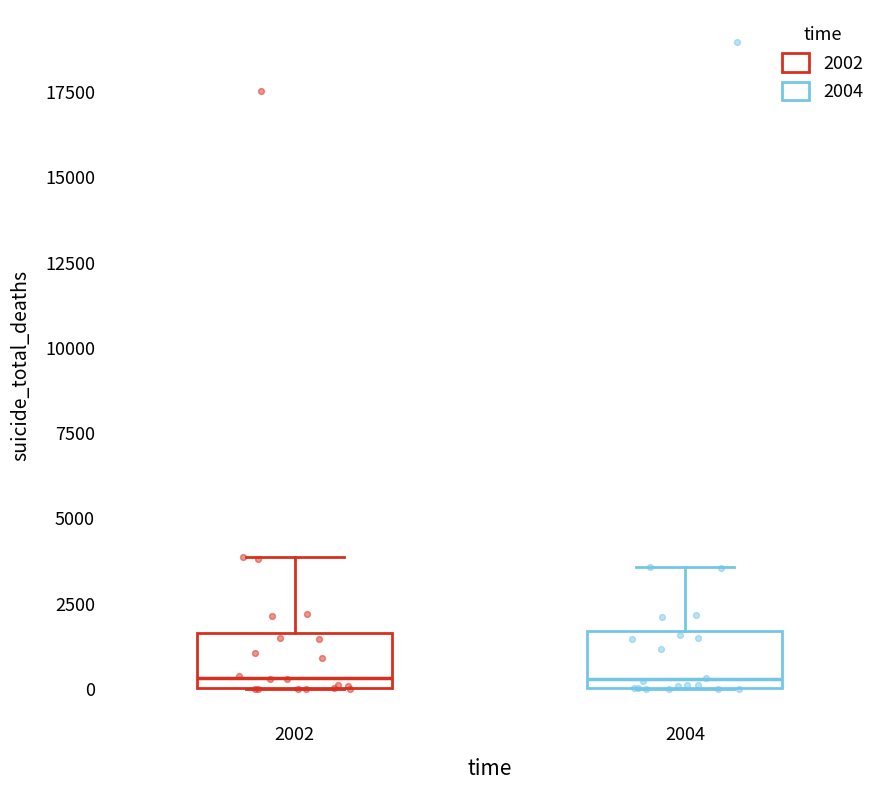

Reading left to right, transcribe this box plot: for each box, give where its median line is, the range the box spans, and where its two whiskers end, as read against the y-axis. The values are not printed on the chart, so give them approximately, as read against the axis.

2002: median 500, box 0 to 1500, whiskers 0 to 4000
2004: median 500, box 0 to 1500, whiskers 0 to 3500